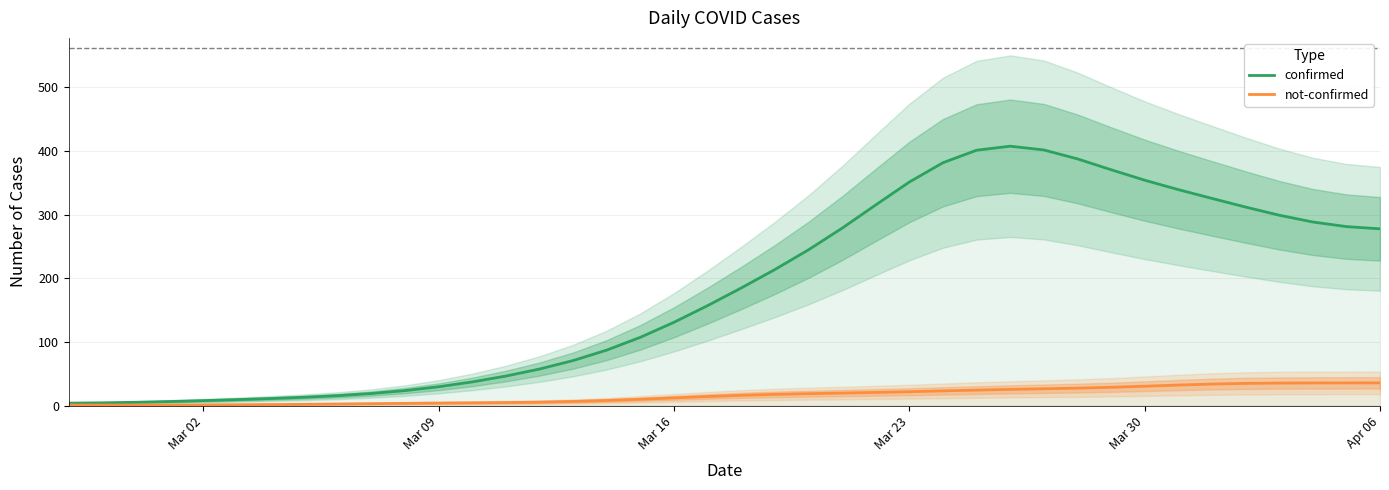

What is the difference between the maximum and minimum values in the not-confirmed series?

34.8